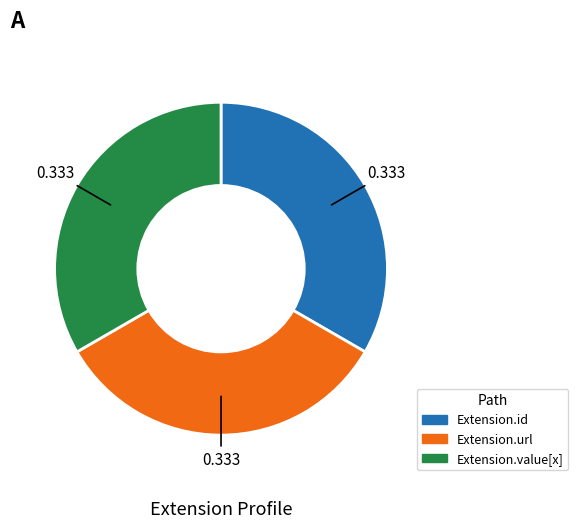

Does any single category account for the majority?

No